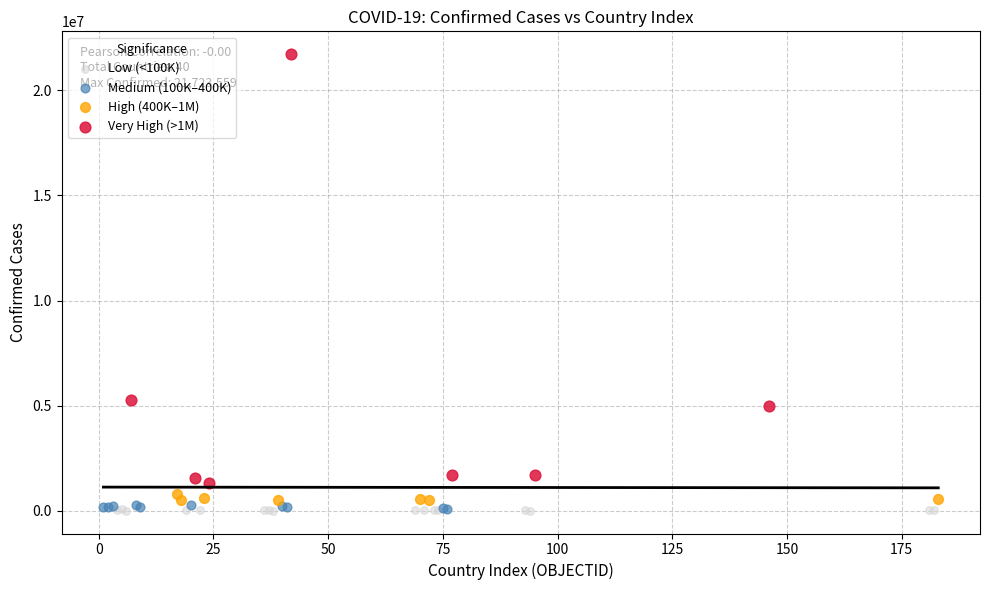

Which series has the widest spread of Y values?

Very High (>1M)